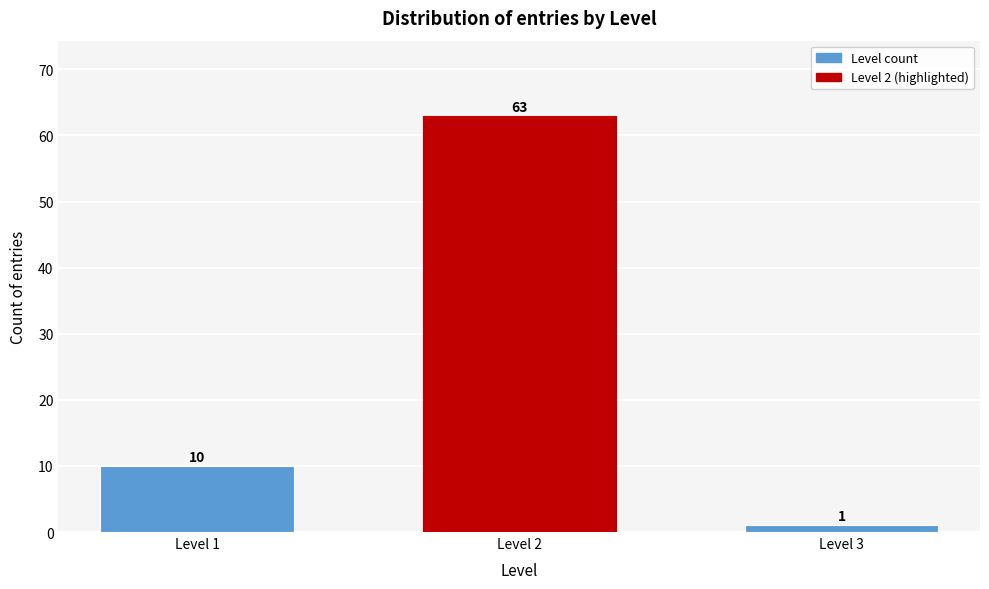

Reading left to right, list all the values displayed in this chart.

Level 1=10	Level 2=63	Level 3=1